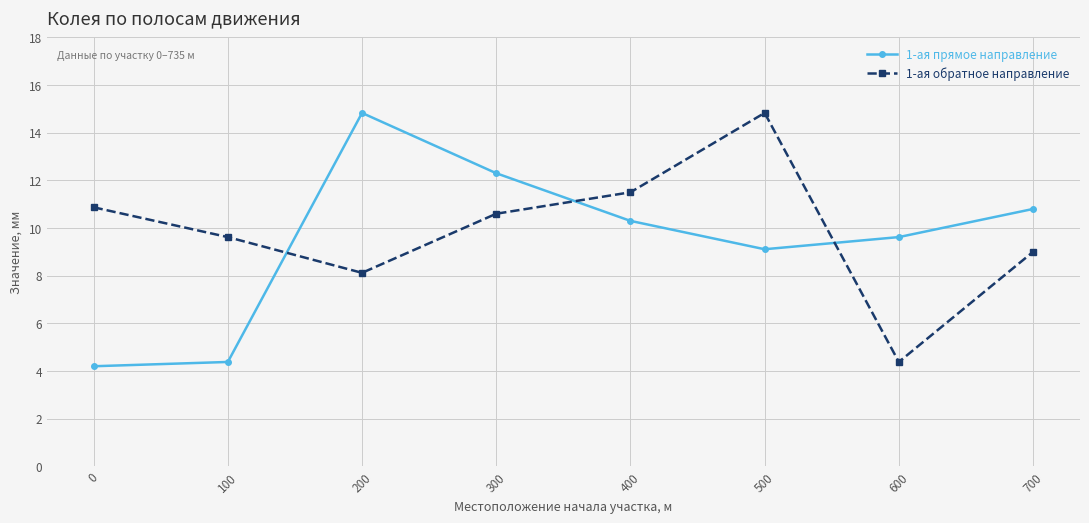

What is the difference between the maximum and minimum values in the 1-ая прямое направление series?

10.6